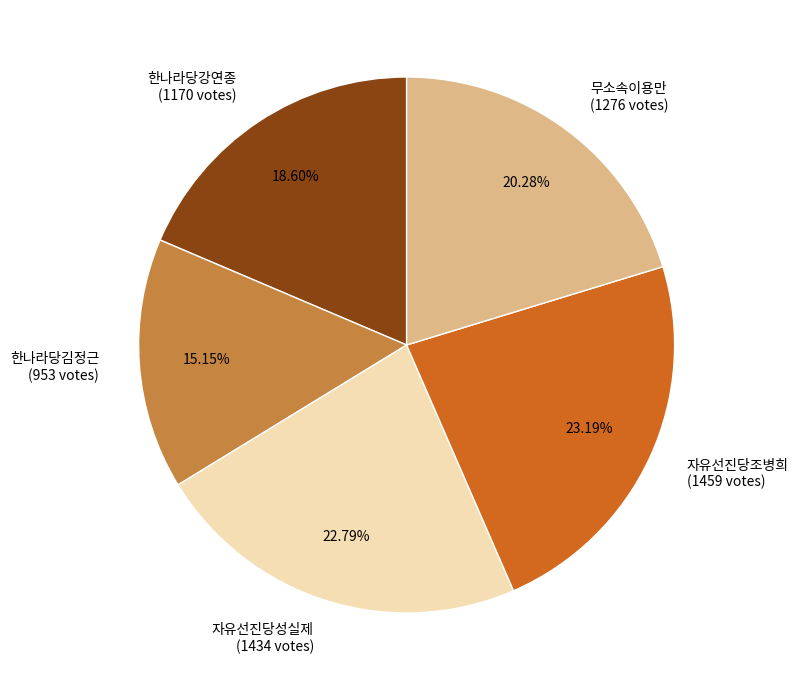

To the nearest percent, what is the combined percentage of 무소속이용만 and 한나라당강연종?

39%